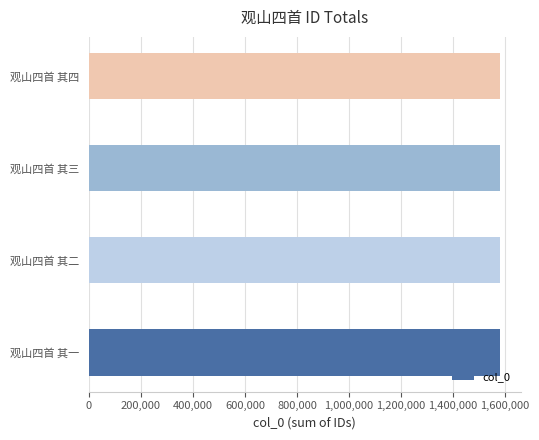

Which category has the highest value across all series?

观山四首 其三